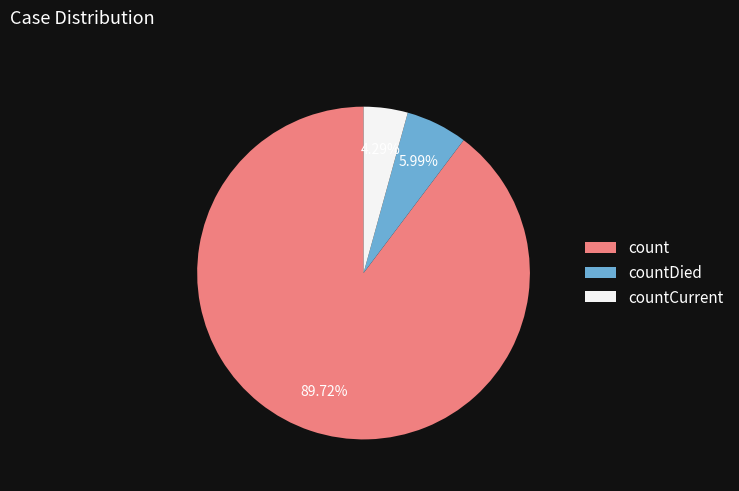

Is it true that countDied is 6% of the pie?

True